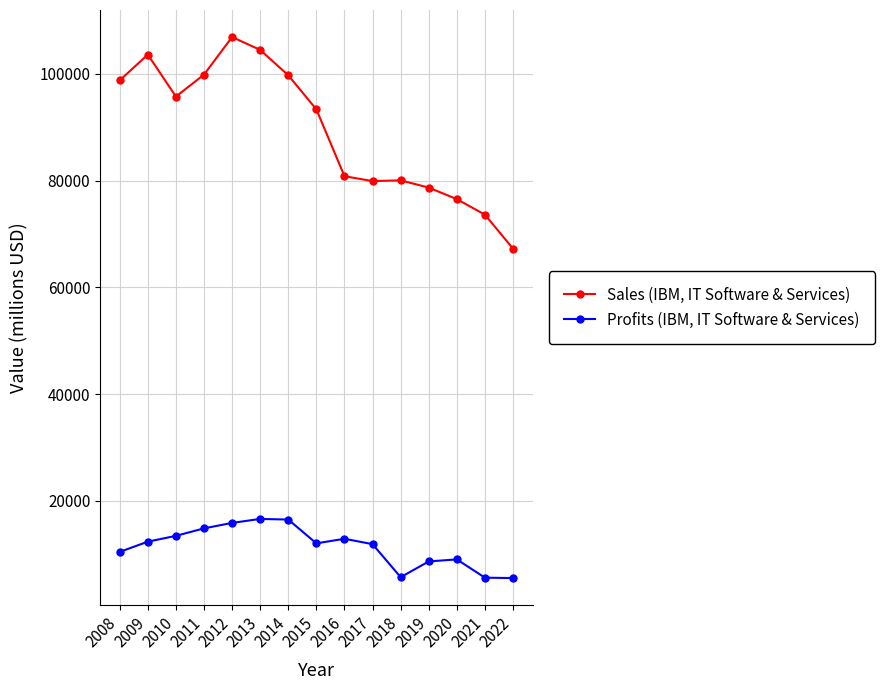

What is the total value across all series at 2017?

91790